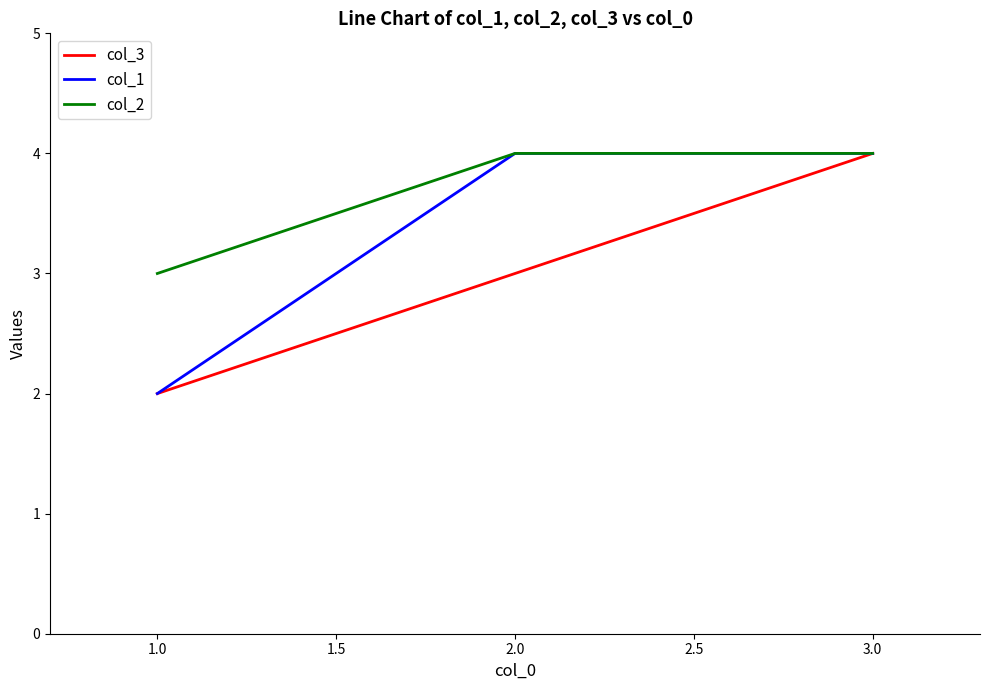

Reading right to left, list all the values displayed in this chart.

col_3: 4	3	2
col_1: 4	4	2
col_2: 4	4	3